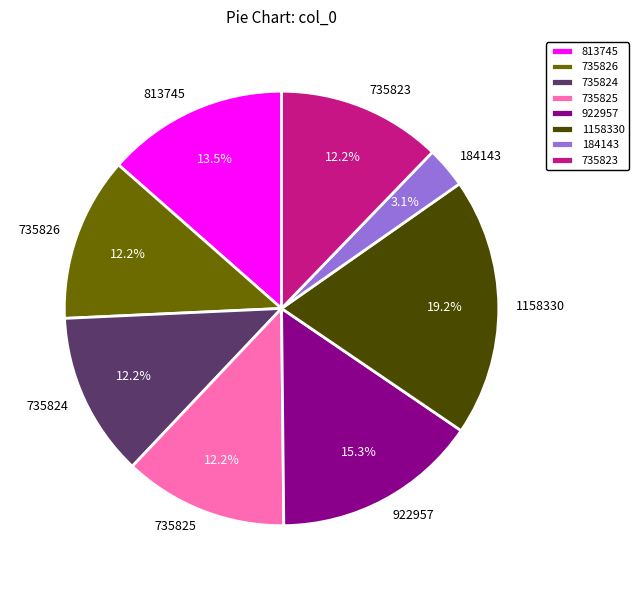

What is the largest slice in the pie chart?

1158330